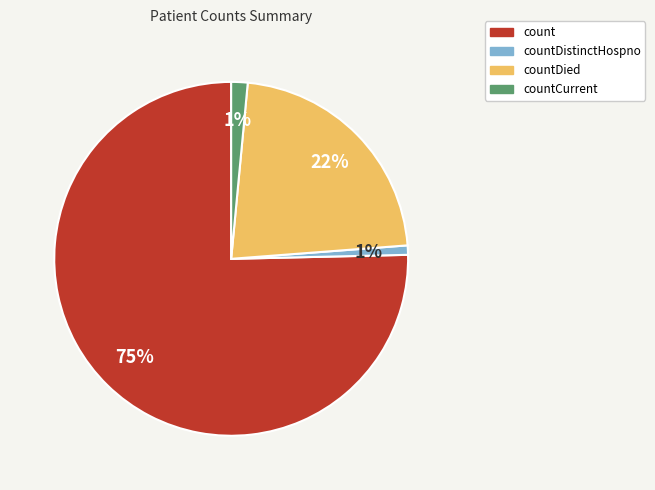

Is there any slice that represents more than half of the pie?

Yes